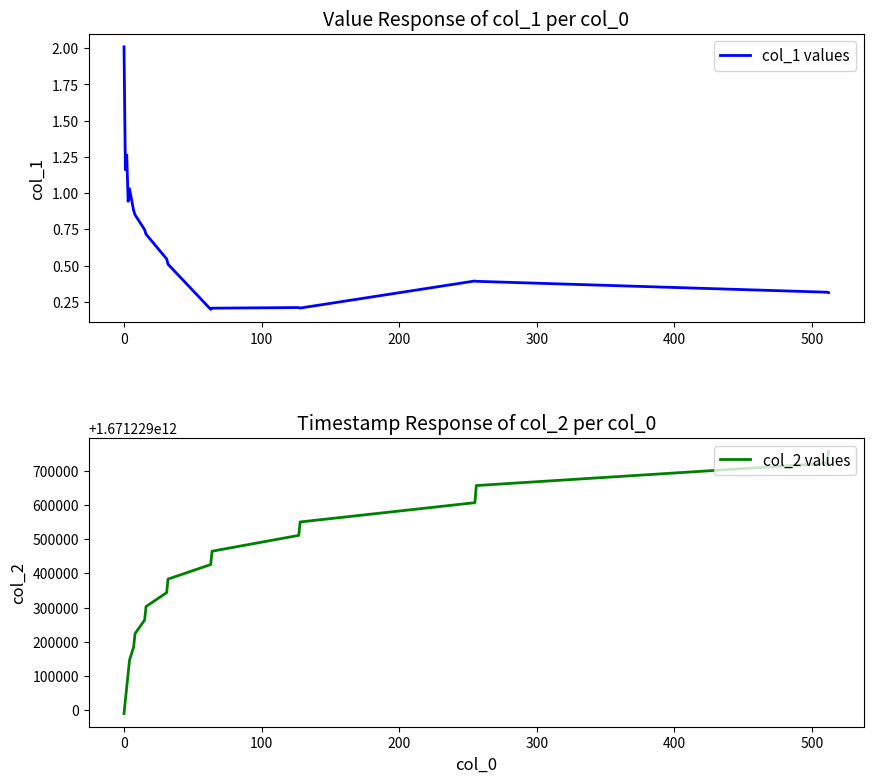

What is the value of the col_2 values point at the 18th from the left?

1671229721198.0